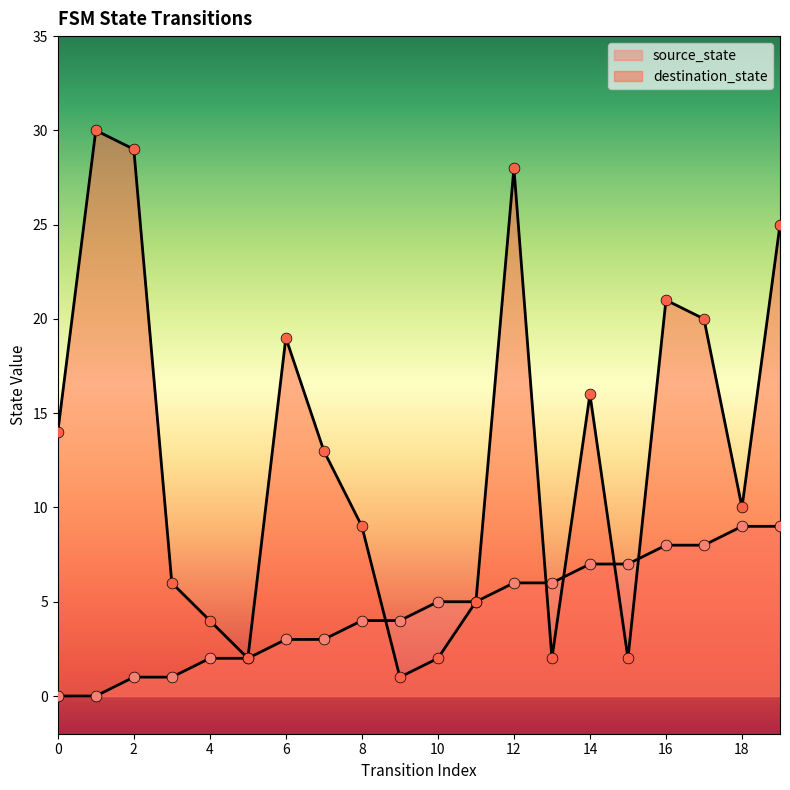

Which series has the widest spread of Y values?

destination_state